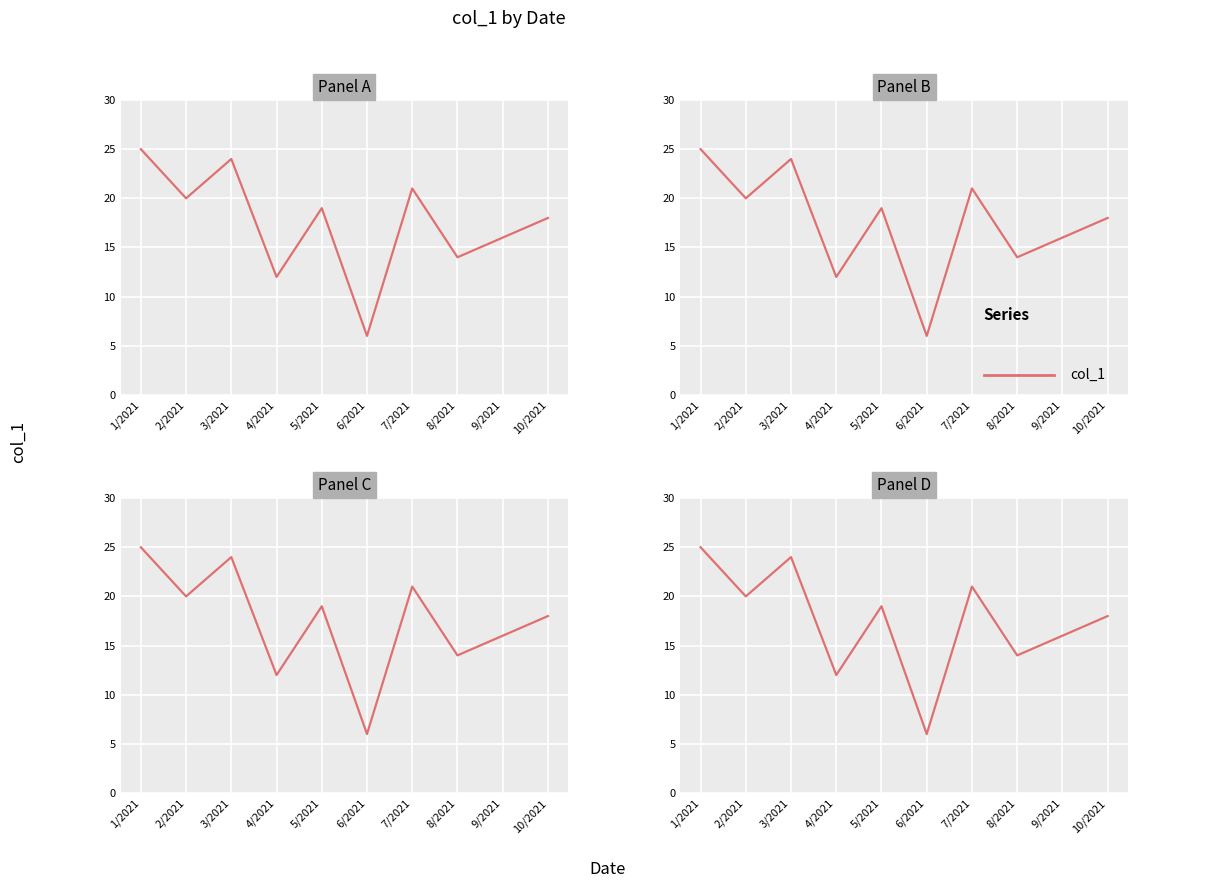

Which category has the lowest value across all series?

6/2021